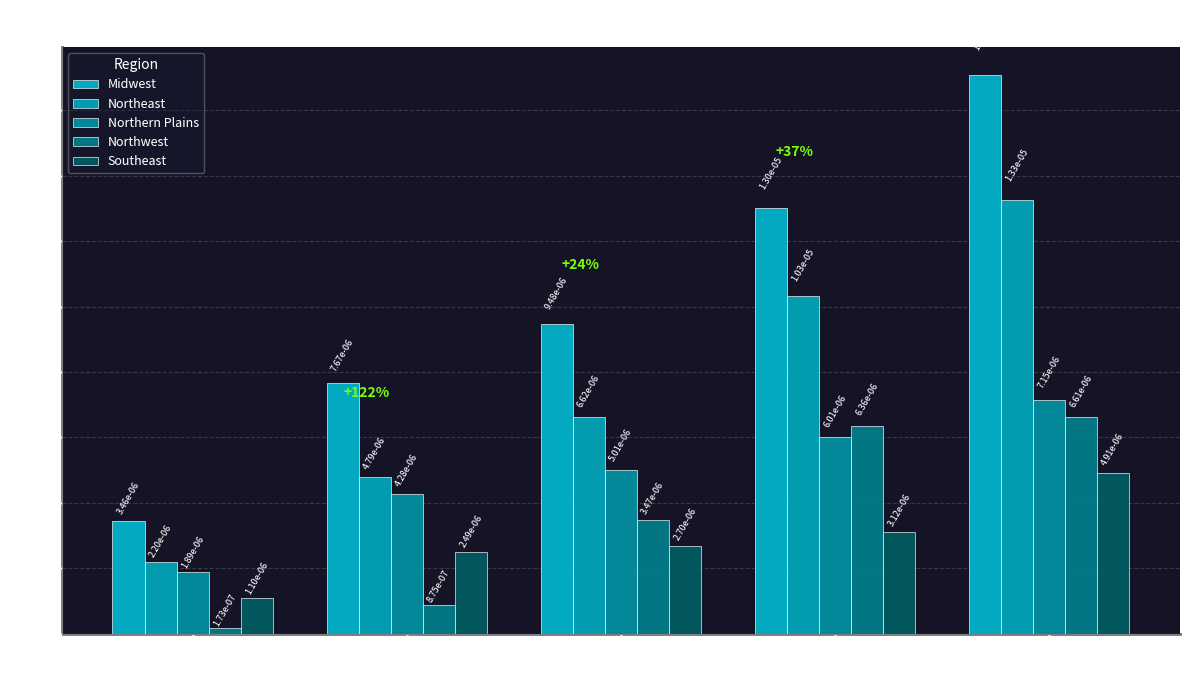

What are all the series names shown in the legend?

Midwest, Northeast, Northern Plains, Northwest, Southeast